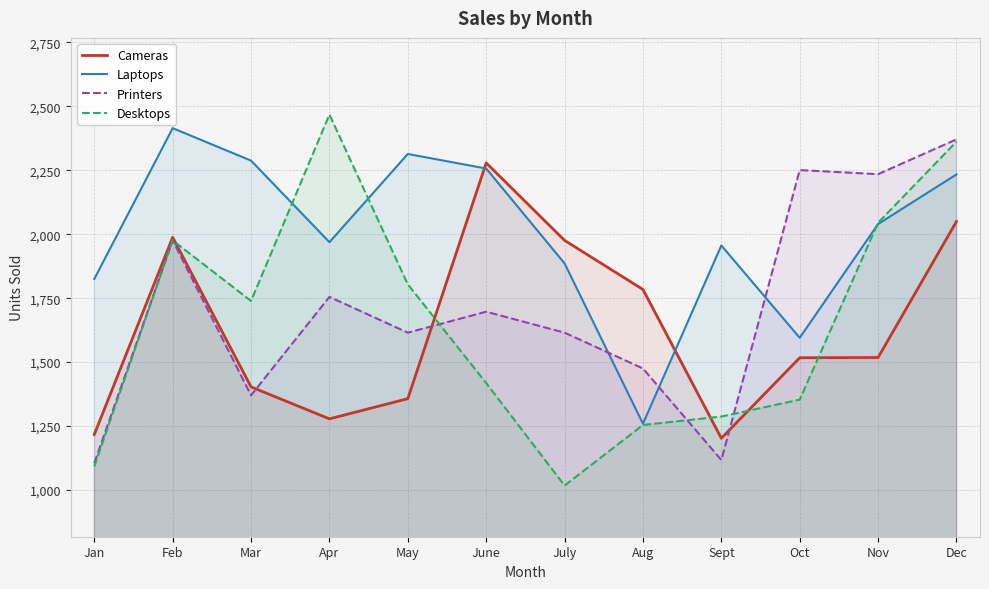

Which series has the widest spread of values?

Desktops